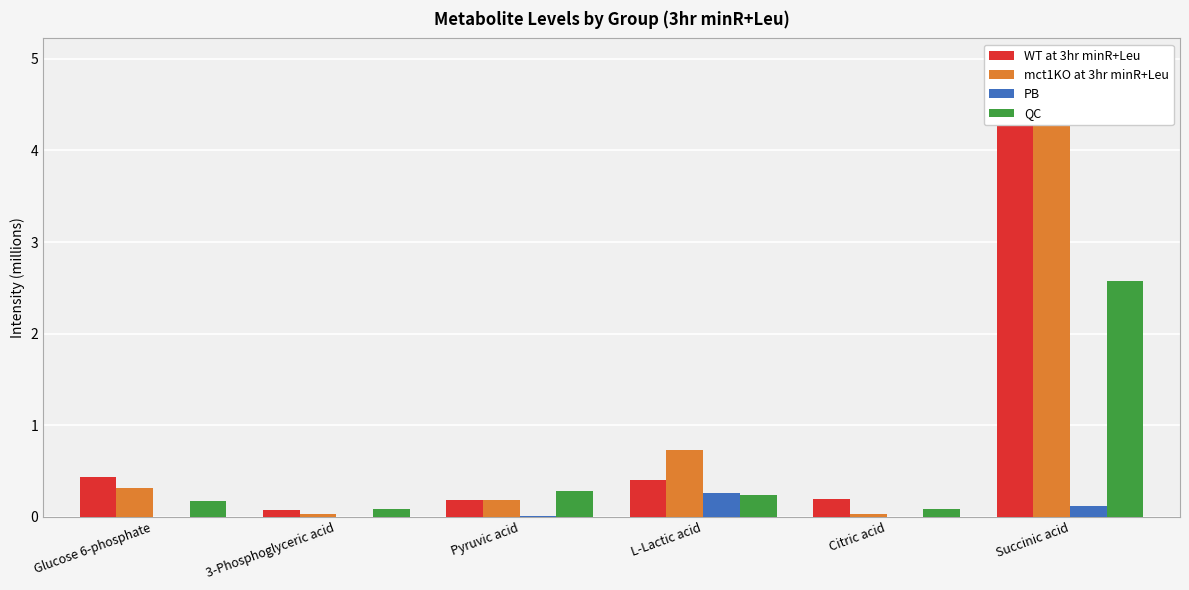

Reading left to right, what are all the values shown in this chart?

WT at 3hr minR+Leu: 0.4	0.1	0.2	0.4	0.2	4.7
mct1KO at 3hr minR+Leu: 0.3	0.0	0.2	0.7	0.0	5.0
PB: 0.0	0.0	0.0	0.3	0.0	0.1
QC: 0.2	0.1	0.3	0.2	0.1	2.6